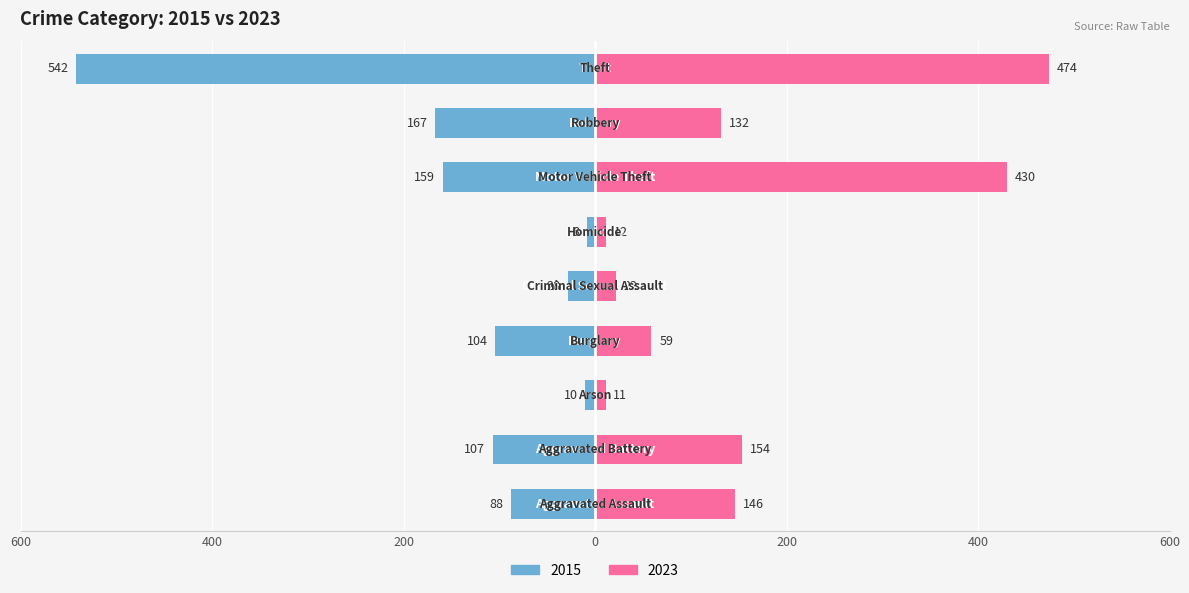

What is the difference between the 2023 values at Criminal Sexual Assault and Motor Vehicle Theft?

408